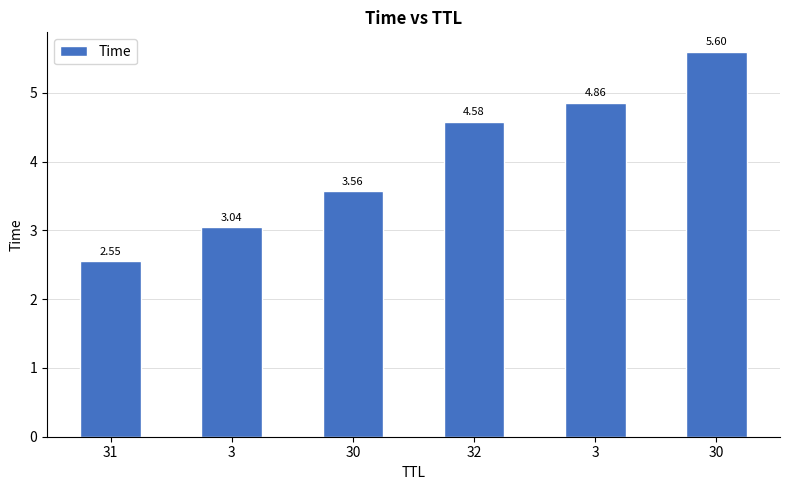

How many bars are there in total?

6